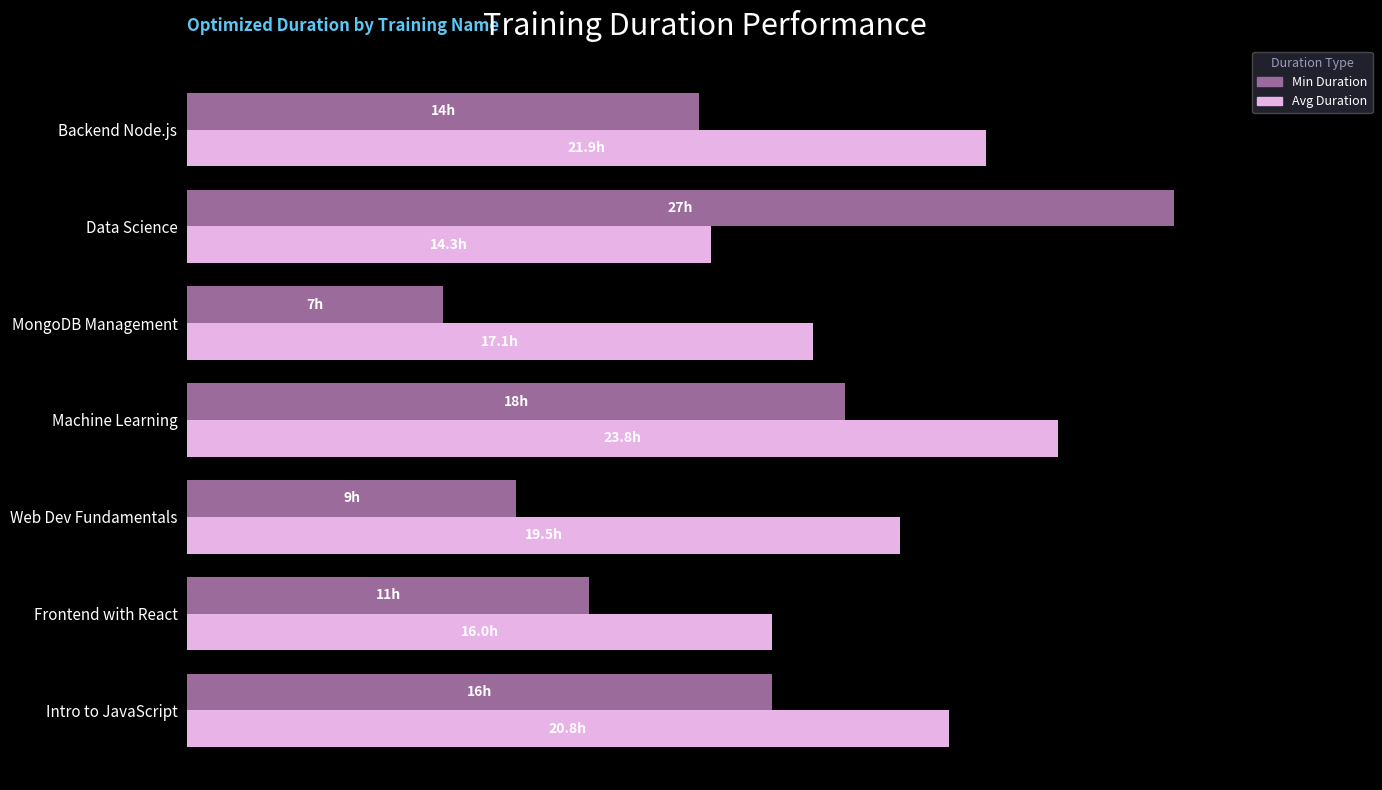

What are all the series names shown in the legend?

Min Duration, Avg Duration